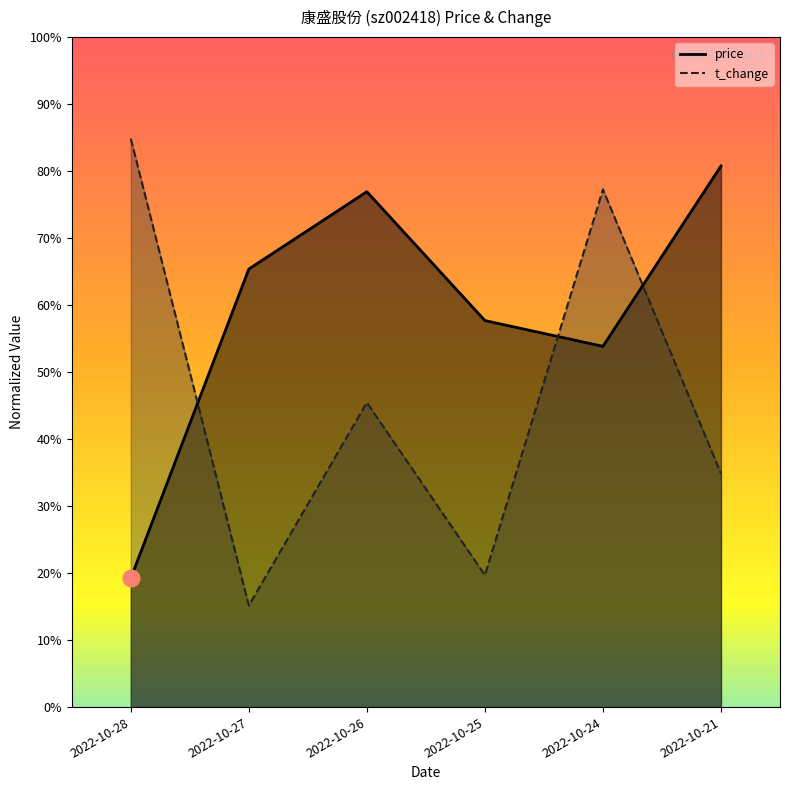

Which series has the largest total across all categories?

price